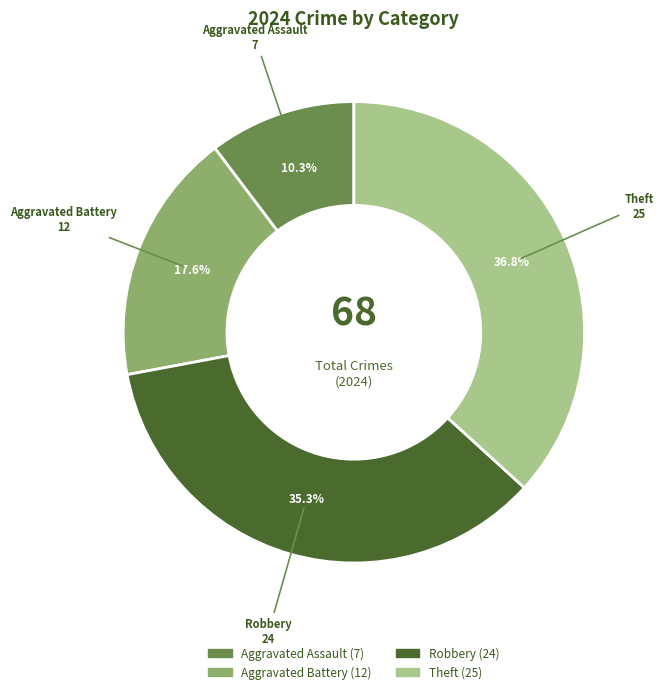

Count the number of slices in the pie.

4